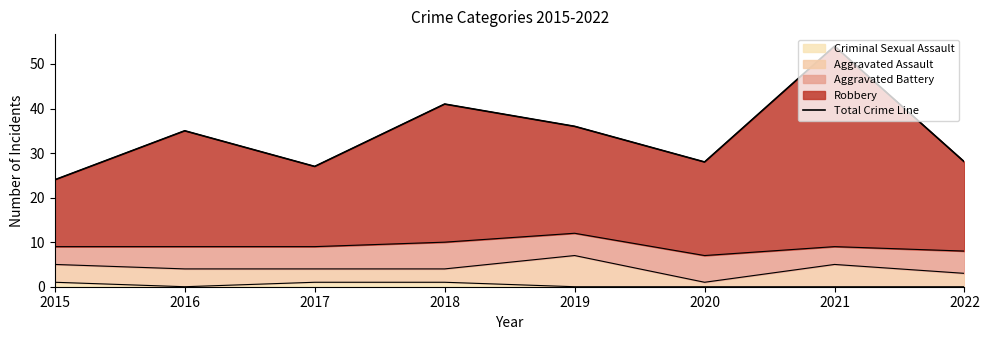

What is the change in value from 2015 to 2017?

+3